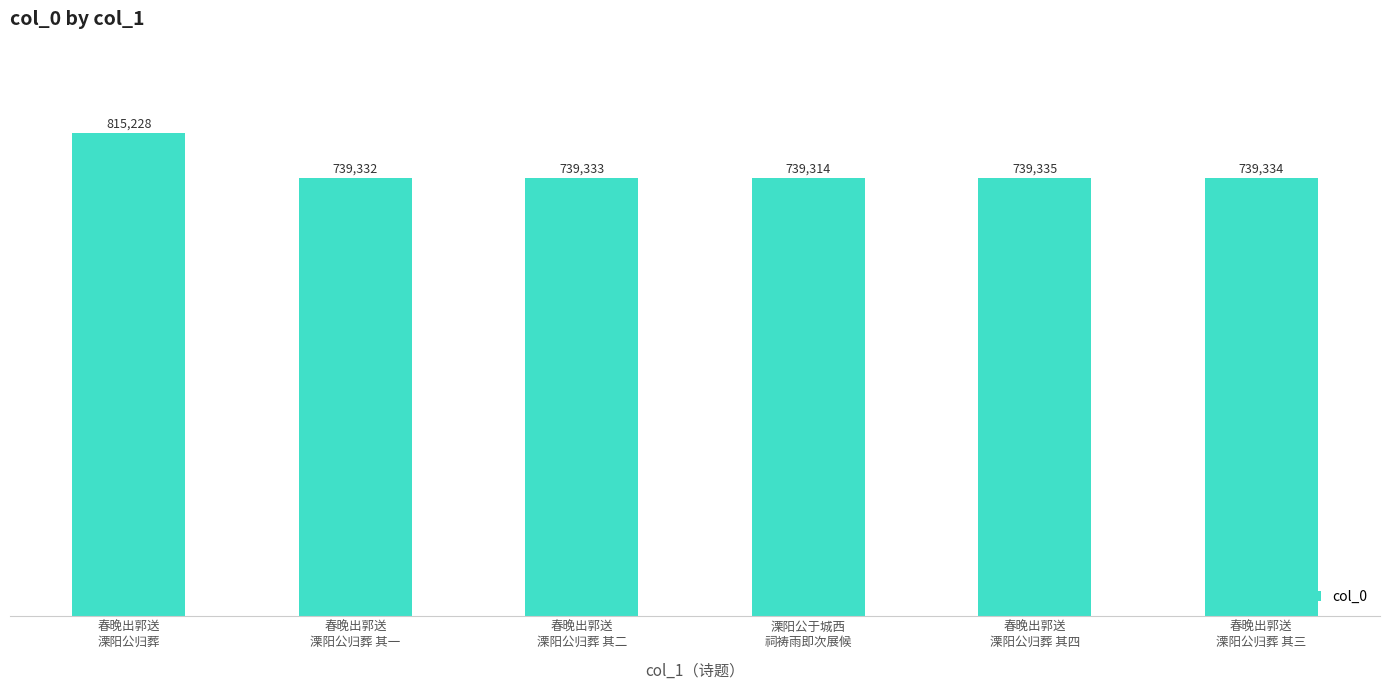

At which category does the chart reach its peak across all series?

春晚出郭送
溧阳公归葬